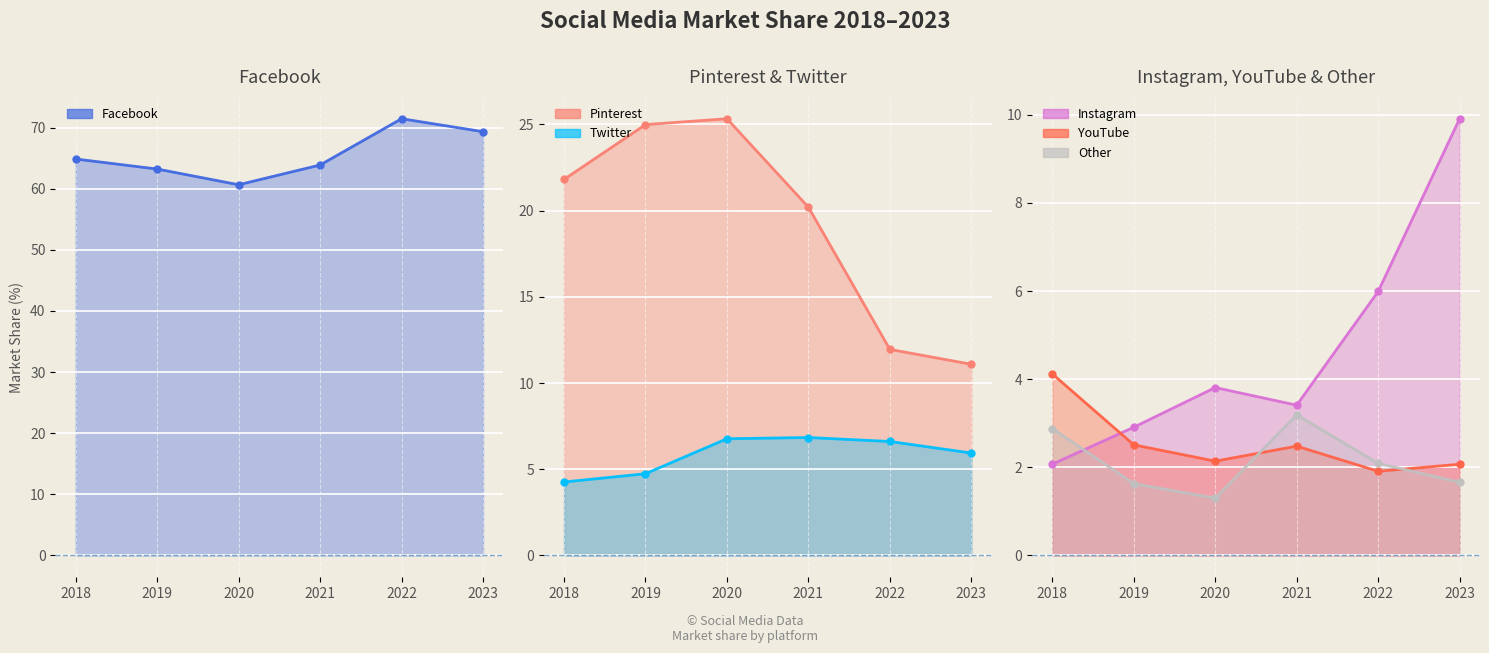

What are all the series names shown in the legend?

Facebook line, Pinterest line, Twitter line, Instagram line, YouTube line, Other line